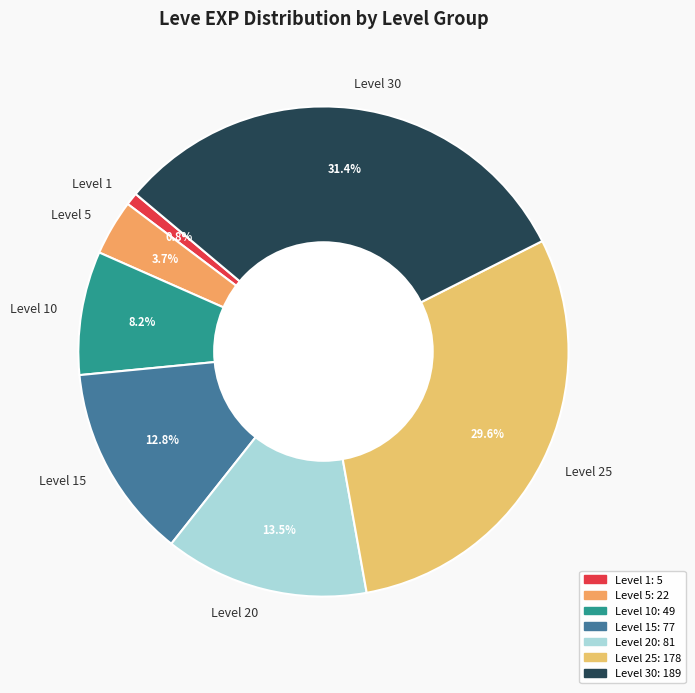

Which slice is the smallest?

Level 1